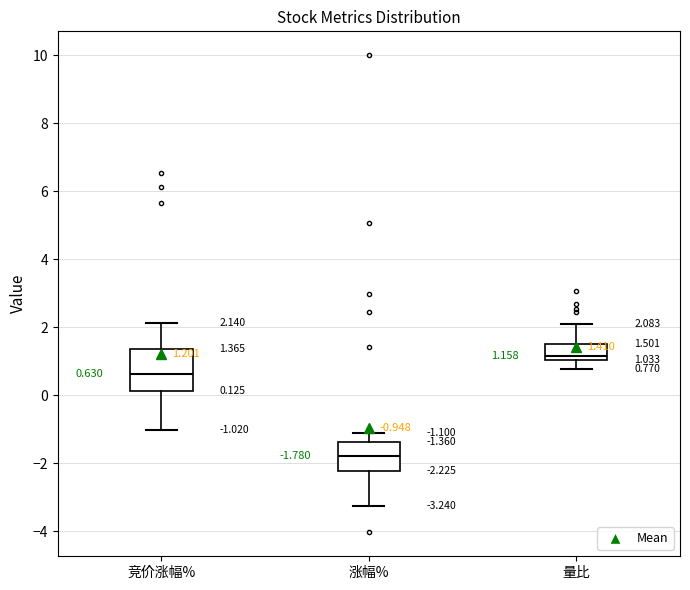

Which box has the highest median line?

量比